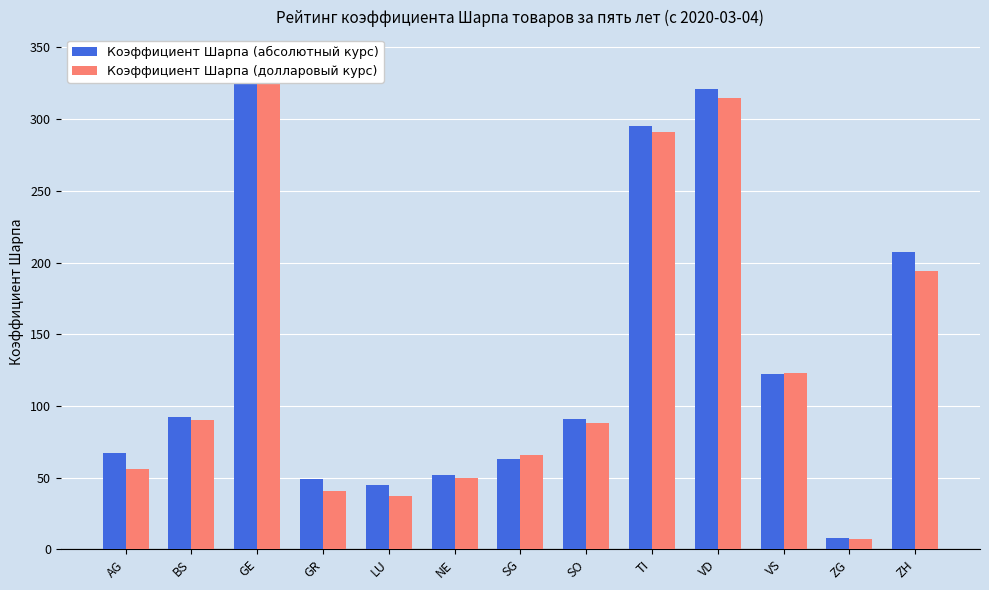

Rank the categories by Коэффициент Шарпа (долларовый курс) value from lowest to highest.

ZG, LU, GR, NE, AG, SG, SO, BS, VS, ZH, TI, VD, GE